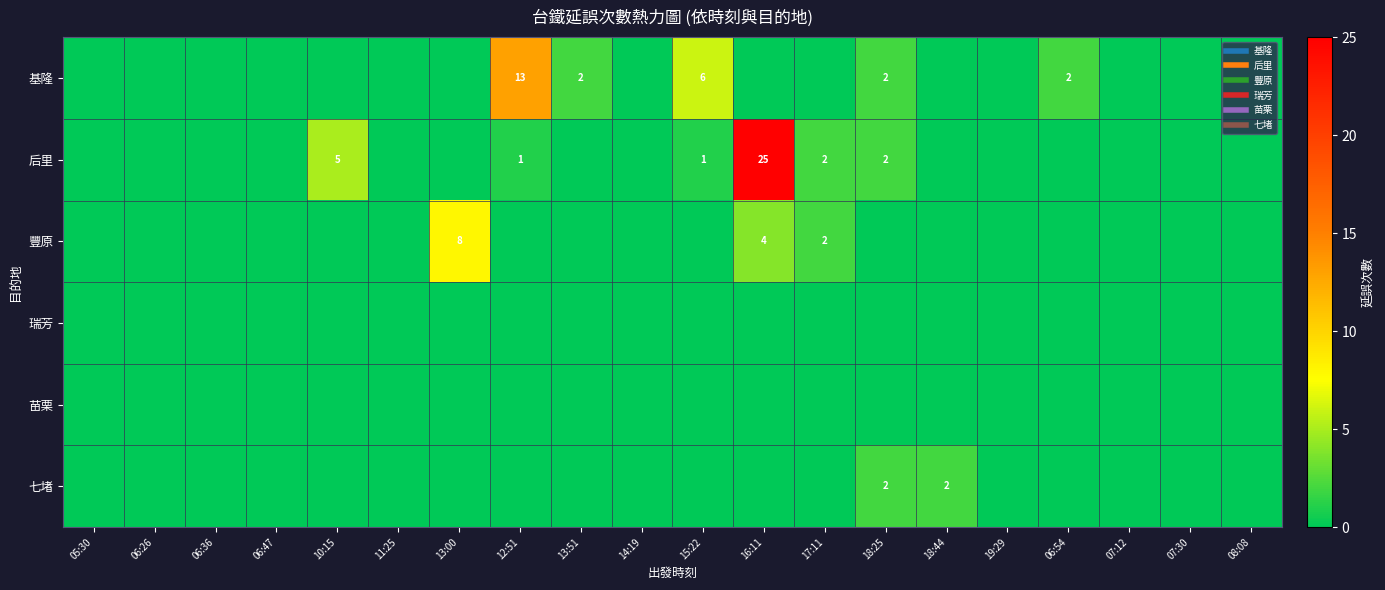

What is the sum of all 后里 values?

36